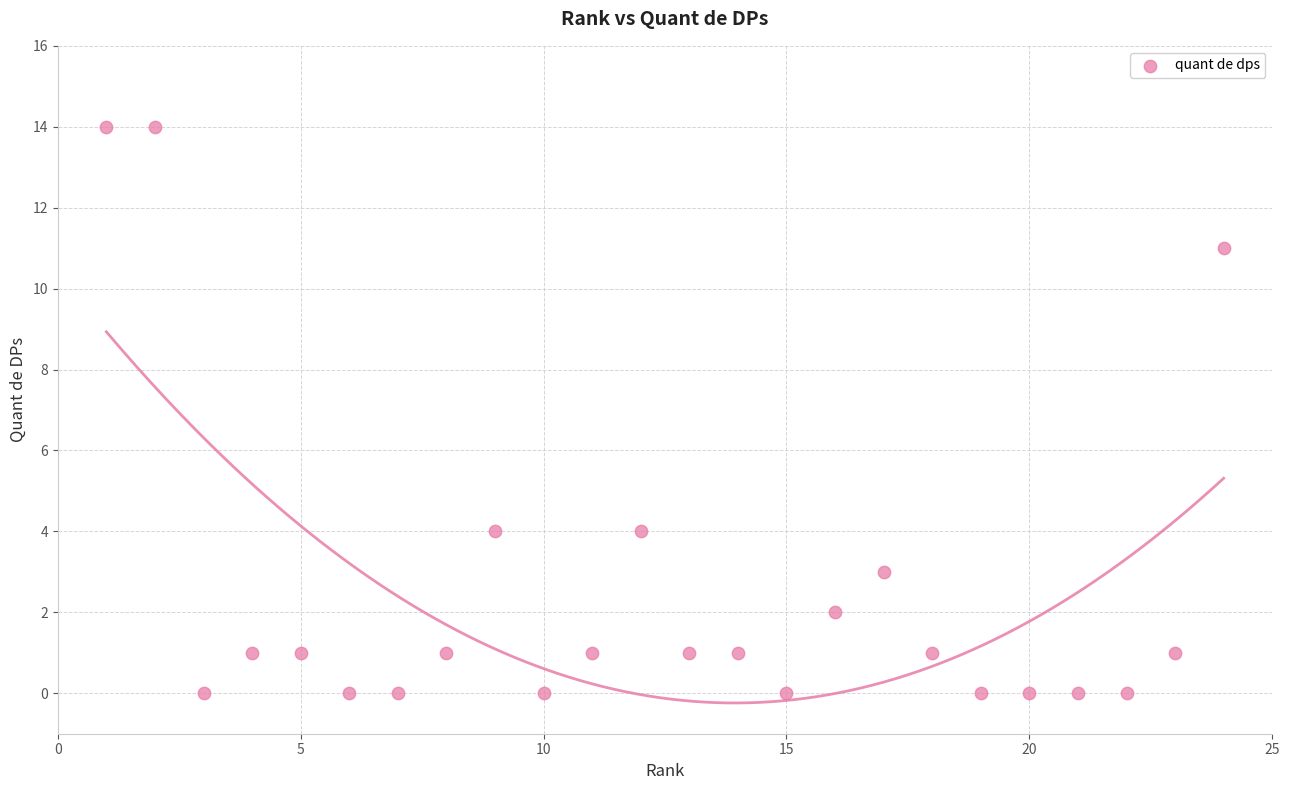

What is the range of Y values (max minus min)?

14